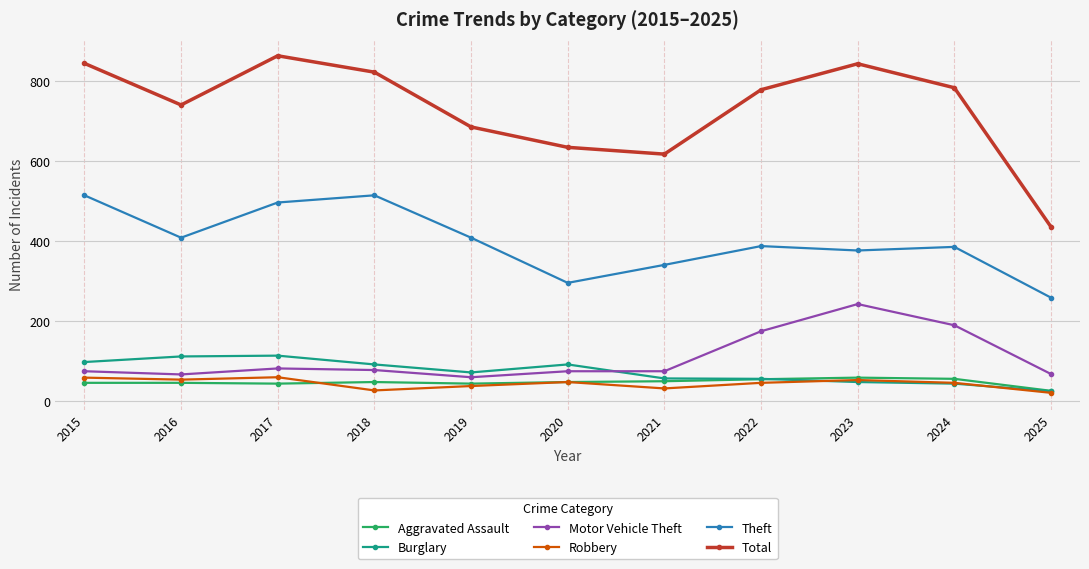

Is it true that Motor Vehicle Theft equals 75 at 2020?

True